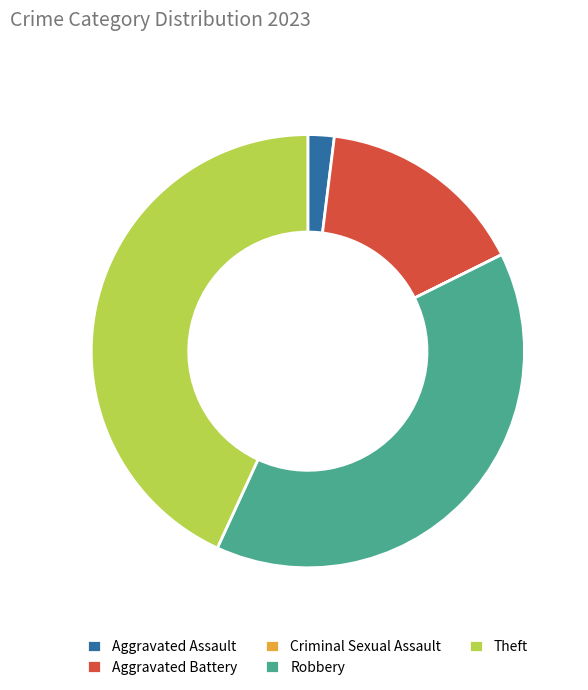

Between Aggravated Battery and Theft, which is larger?

Theft